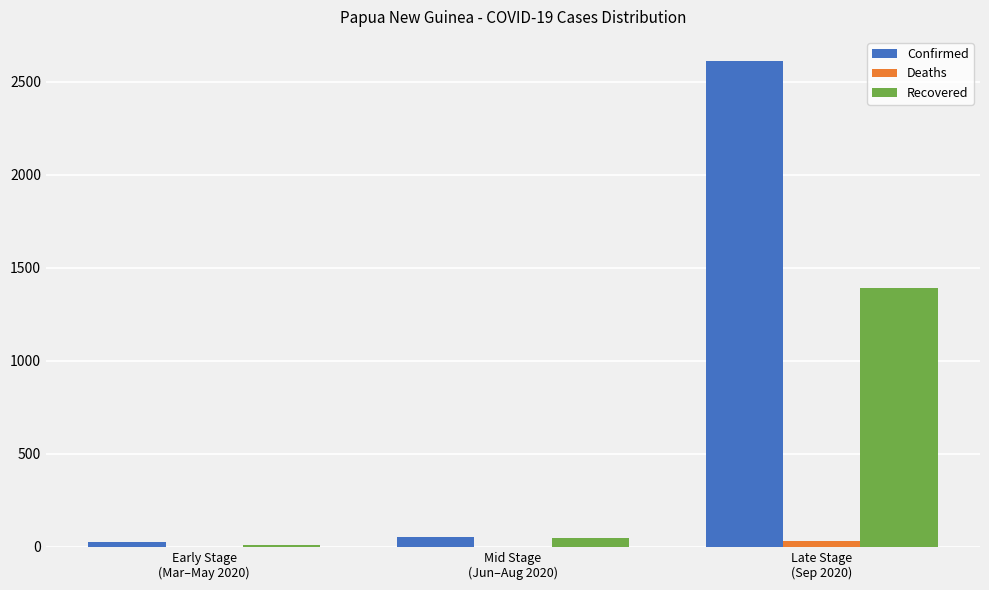

Which series has the widest spread of values?

Confirmed